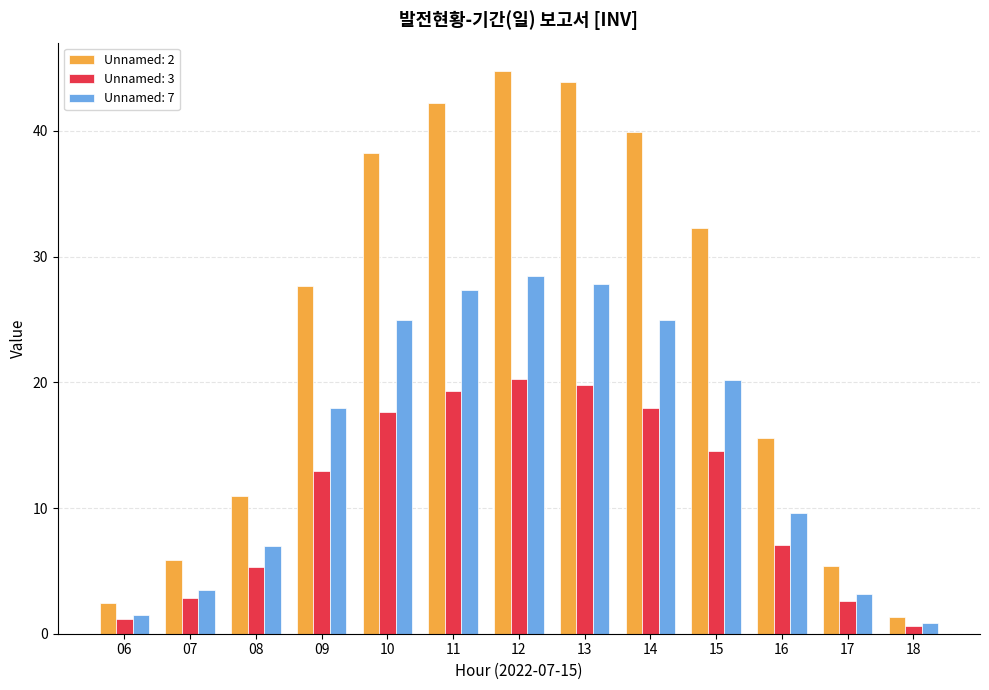

Rank the series by their average value, from lowest to highest.

Unnamed: 3, Unnamed: 7, Unnamed: 2